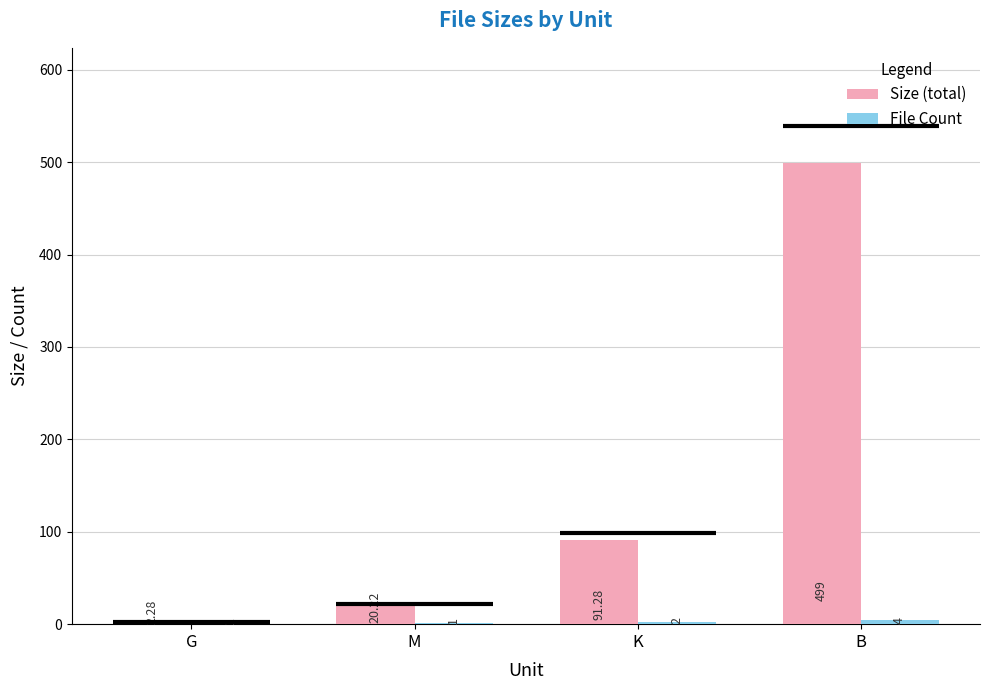

Between G and M, which series saw the biggest shift?

Size (total)